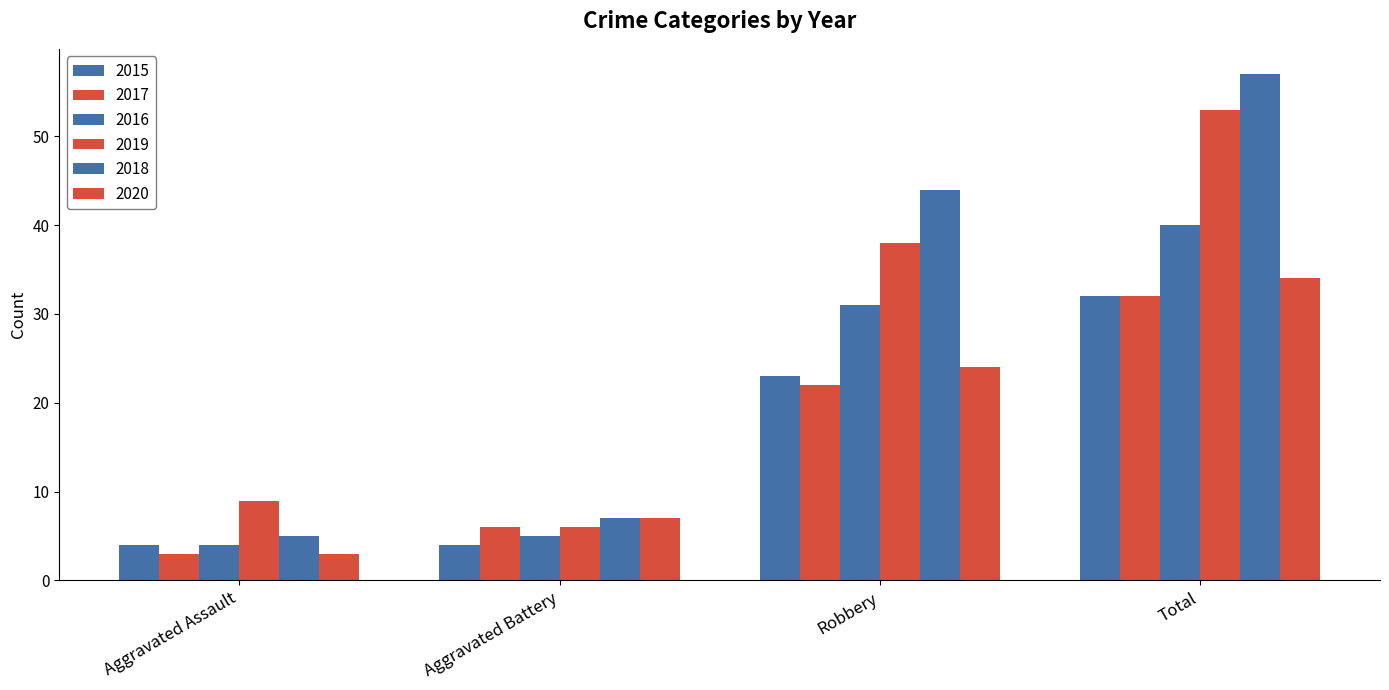

Which series has the widest spread of values?

2018